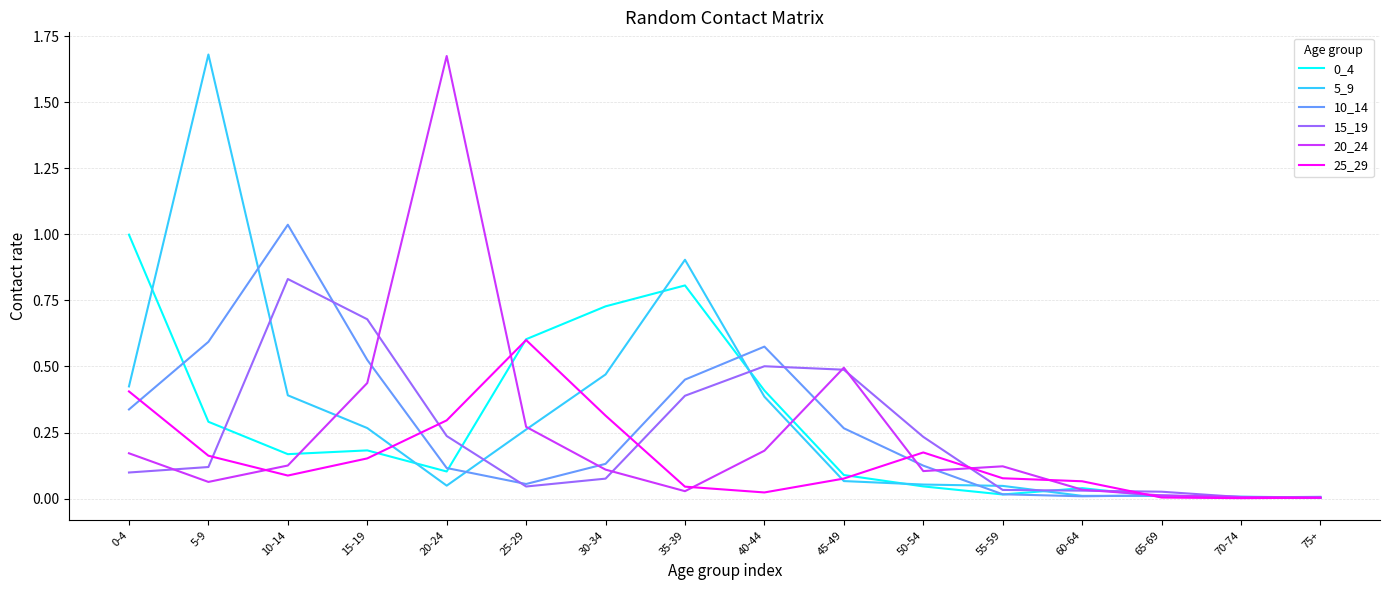

What position from the left is 45-49?

10